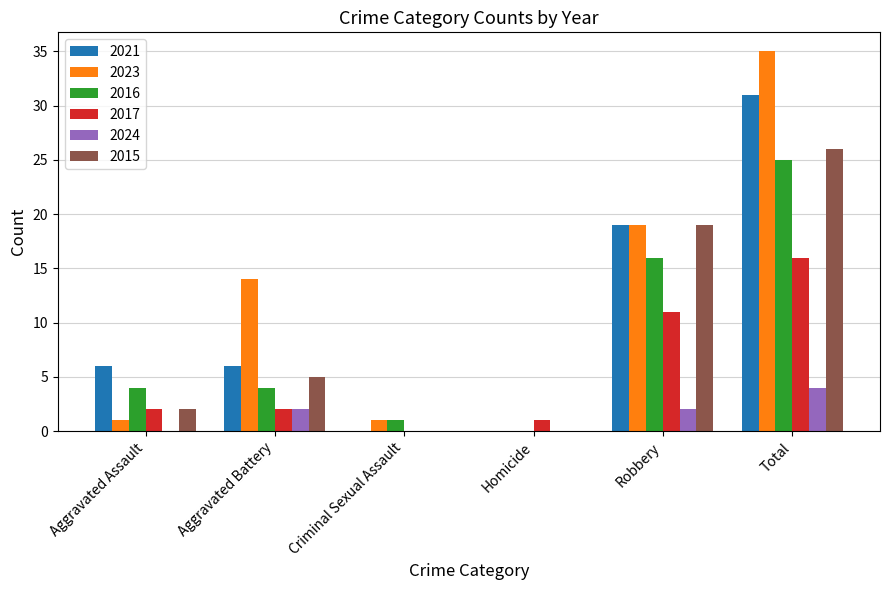

What is the greatest value displayed?

35